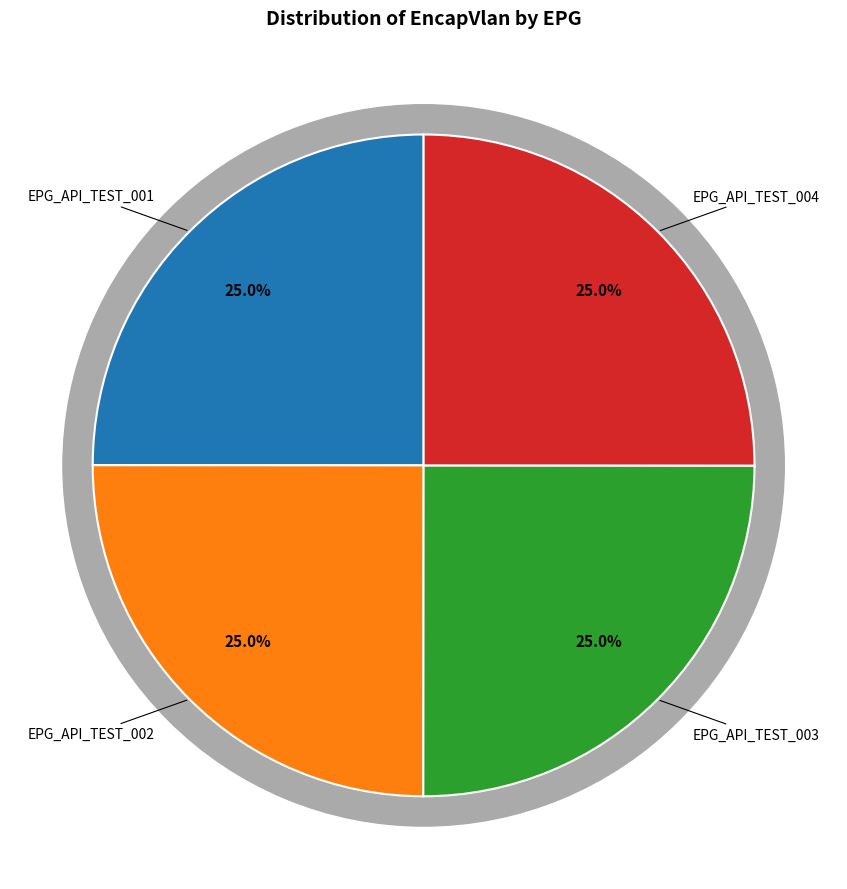

To the nearest percent, what is the combined percentage of EPG_API_TEST_001 and EPG_API_TEST_004?

50%